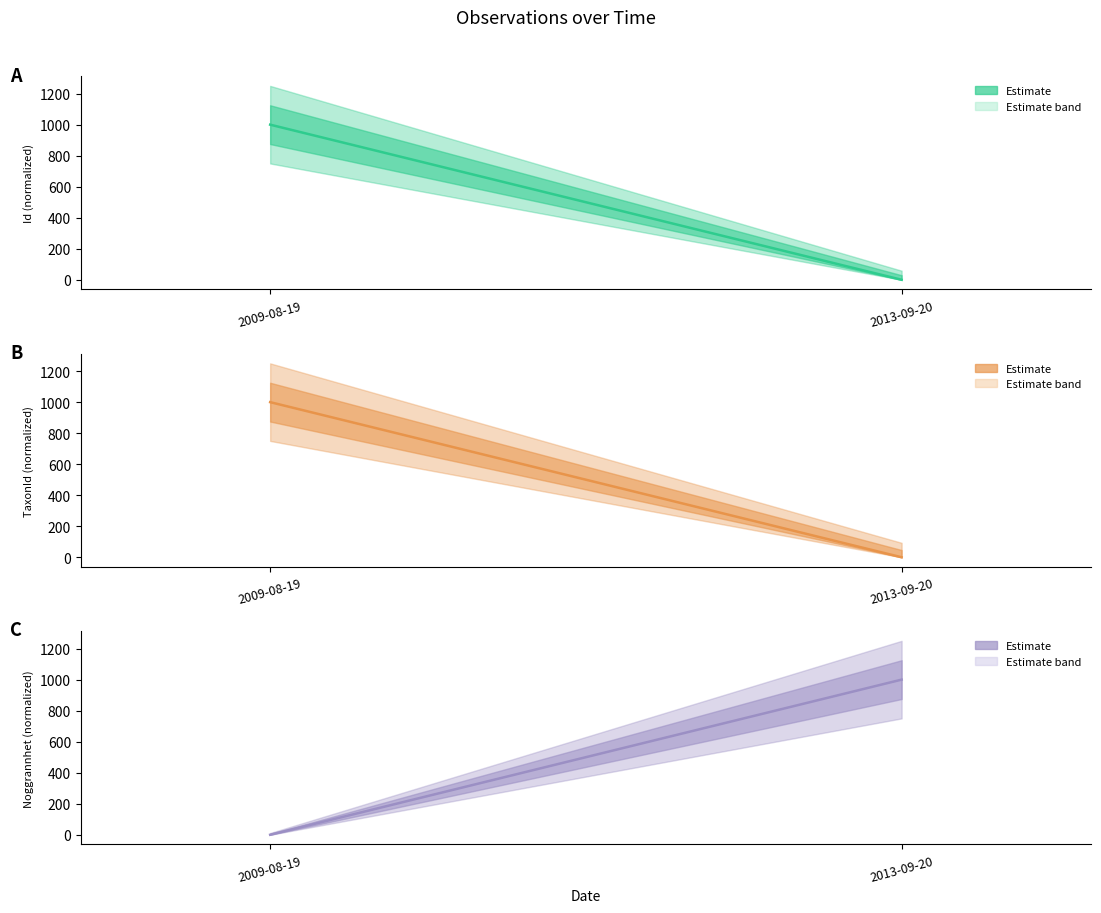

What is the total value across all series at 2013-09-20?

1000.0